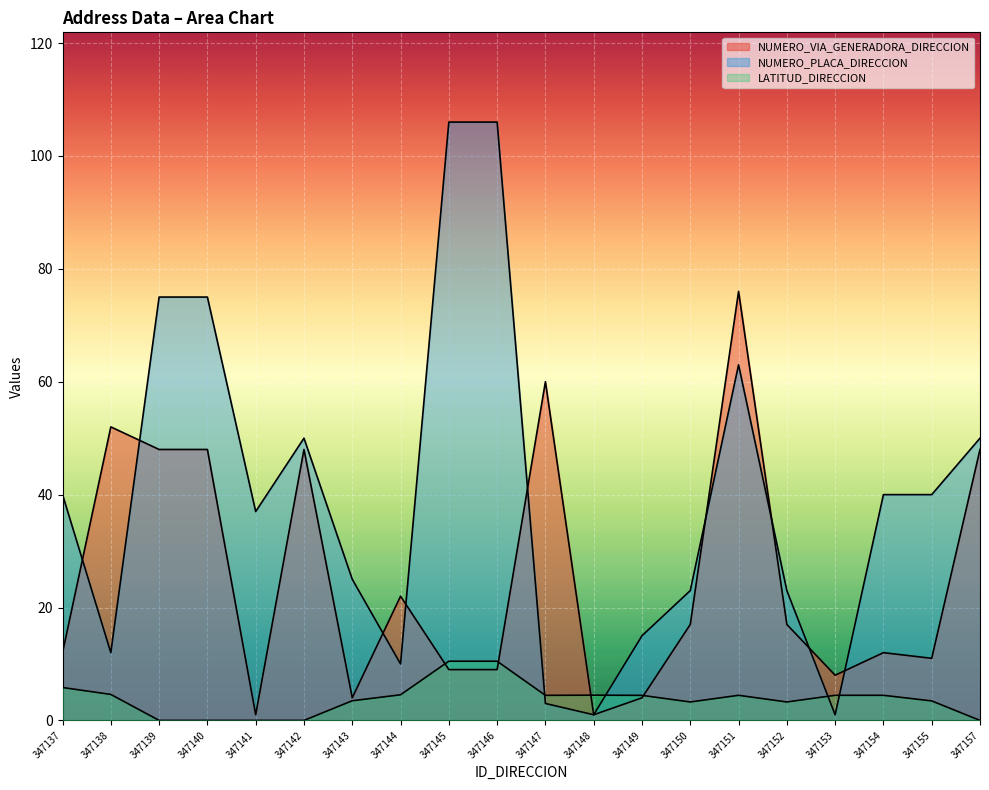

Reading left to right, list all the values displayed in this chart.

NUMERO_VIA_GENERADORA_DIRECCION: 12.0	52.0	48.0	48.0	1.0	48.0	4.0	22.0	9.0	9.0	60.0	1.0	4.0	17.0	76.0	17.0	8.0	12.0	11.0	48.0
NUMERO_PLACA_DIRECCION: 40.0	12.0	75.0	75.0	37.0	50.0	25.0	10.0	106.0	106.0	3.0	1.0	15.0	23.0	63.0	23.0	1.0	40.0	40.0	50.0
LATITUD_DIRECCION: 5.8	4.6	0.0	0.0	0.0	0.0	3.5	4.5	10.5	10.5	4.4	4.5	4.4	3.3	4.4	3.3	4.4	4.4	3.5	0.0